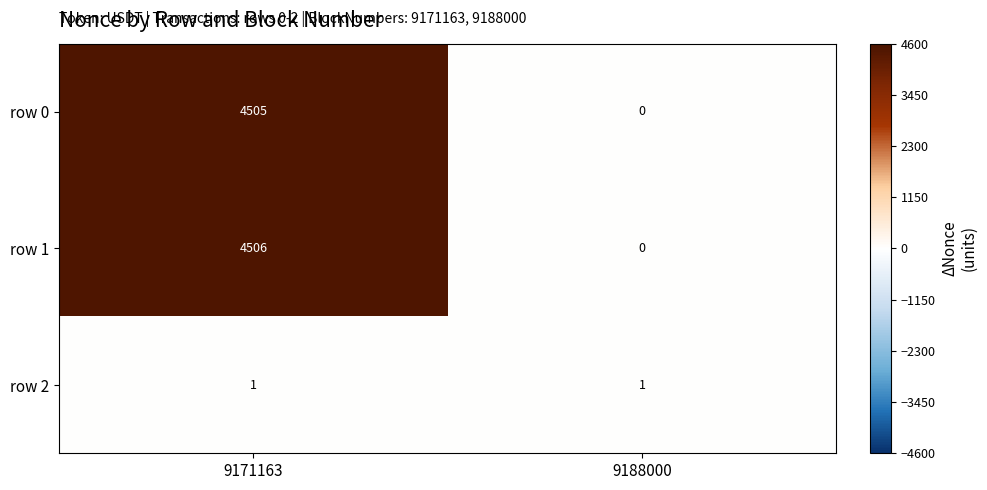

Between 9171163 and 9188000, which series saw the biggest shift?

row 1